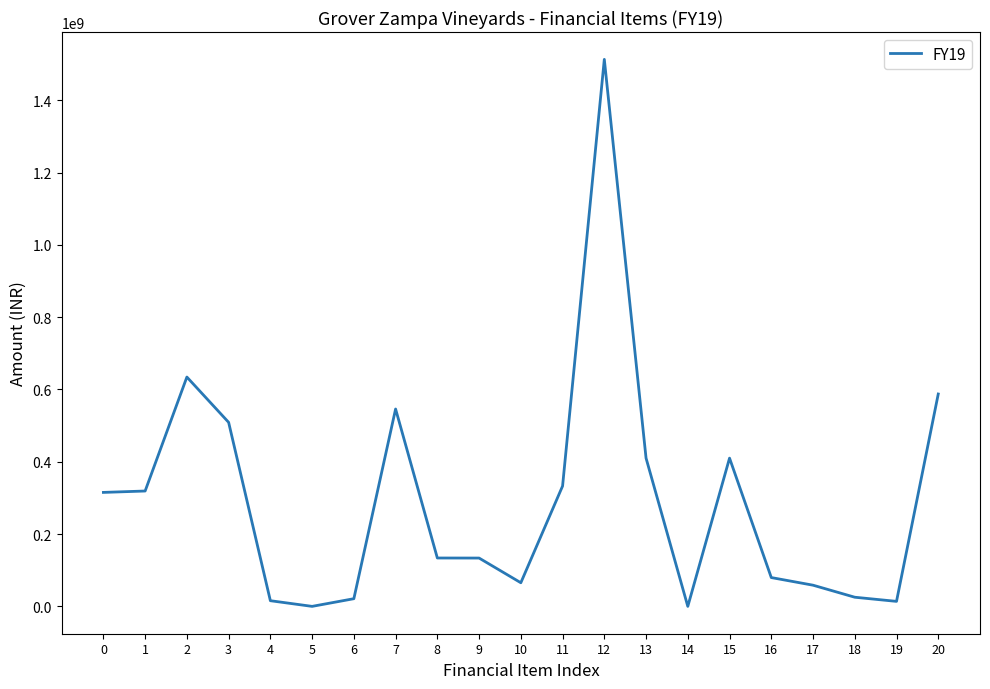

The chart shows a value of 315258460 at 0. True or false?

True